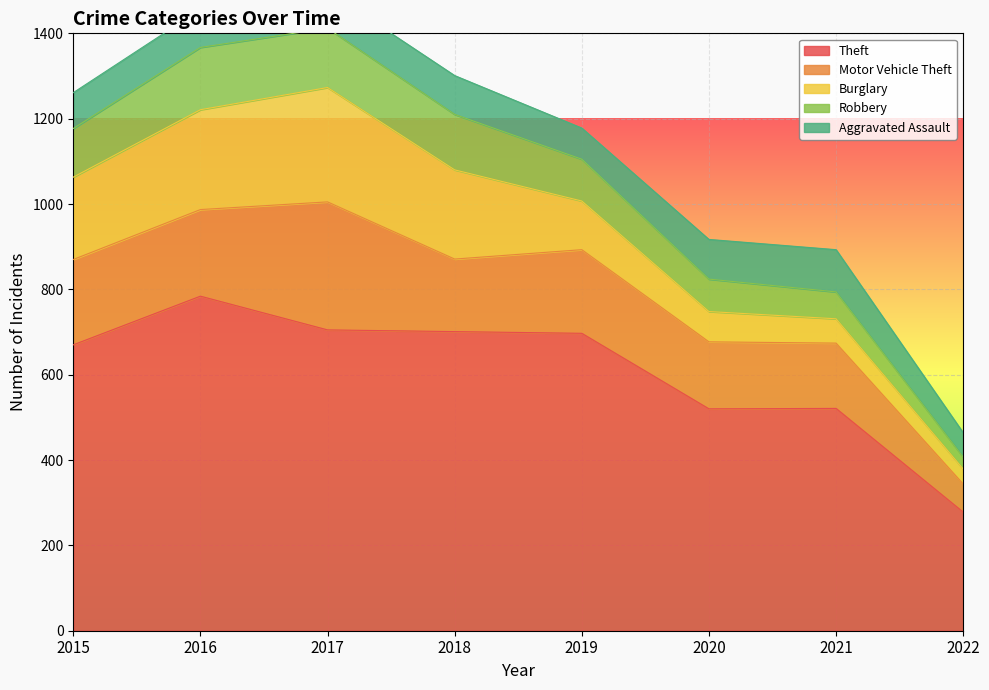

What is the smallest value displayed?

28